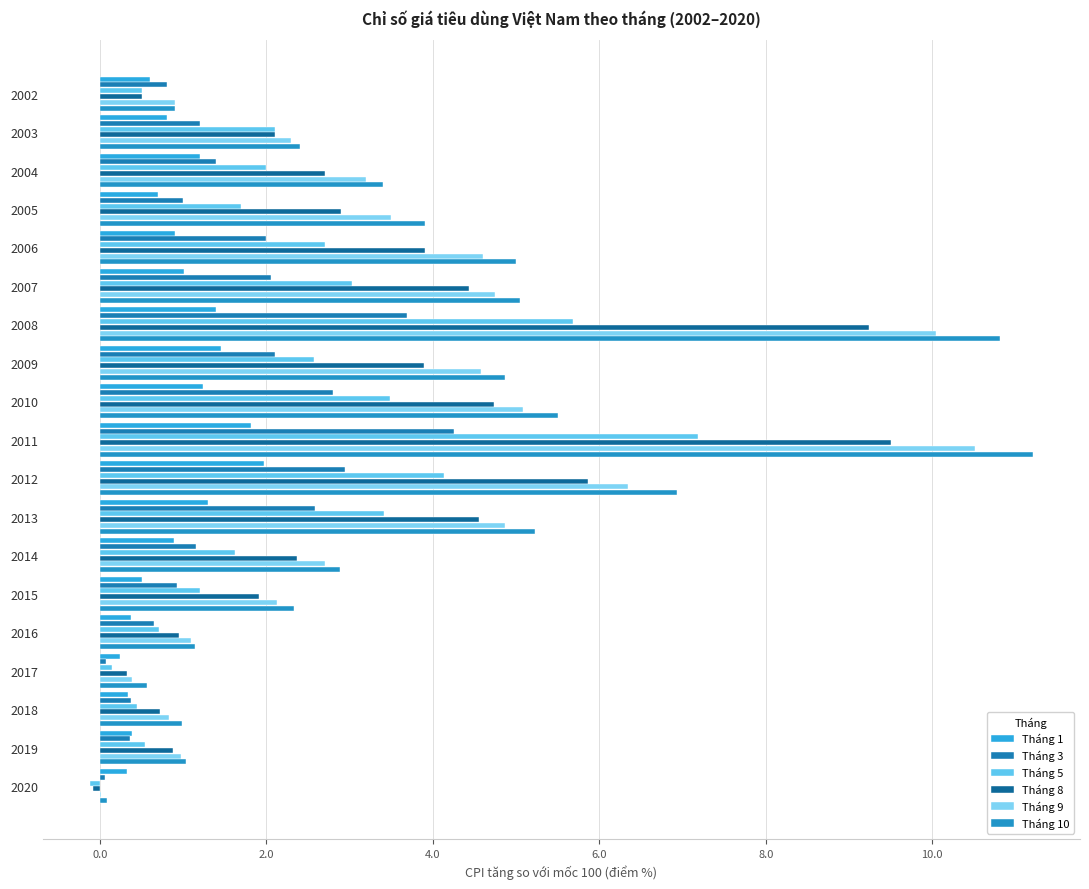

How many series are shown in this chart?

6